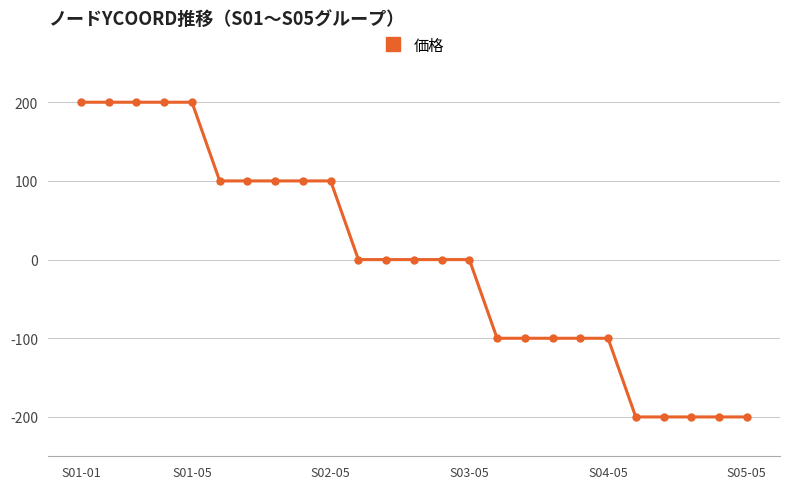

Reading left to right, transcribe all the data shown in this chart.

200	200	200	200	200	100	100	100	100	100	0	0	0	0	0	-100	-100	-100	-100	-100	-200	-200	-200	-200	-200